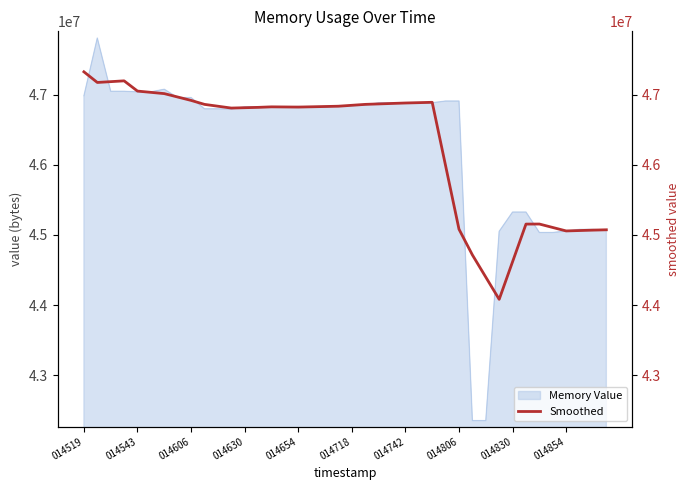

How many data points are above 46829568?

19